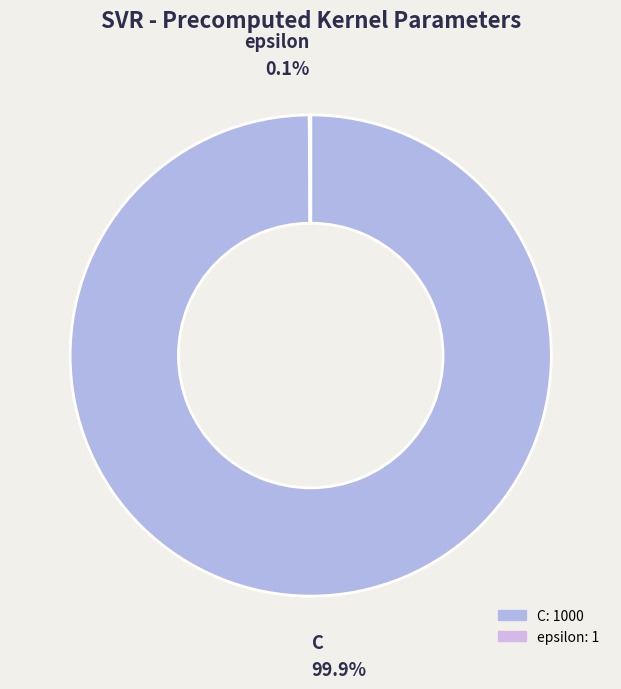

To the nearest percent, what is the average slice percentage?

50%